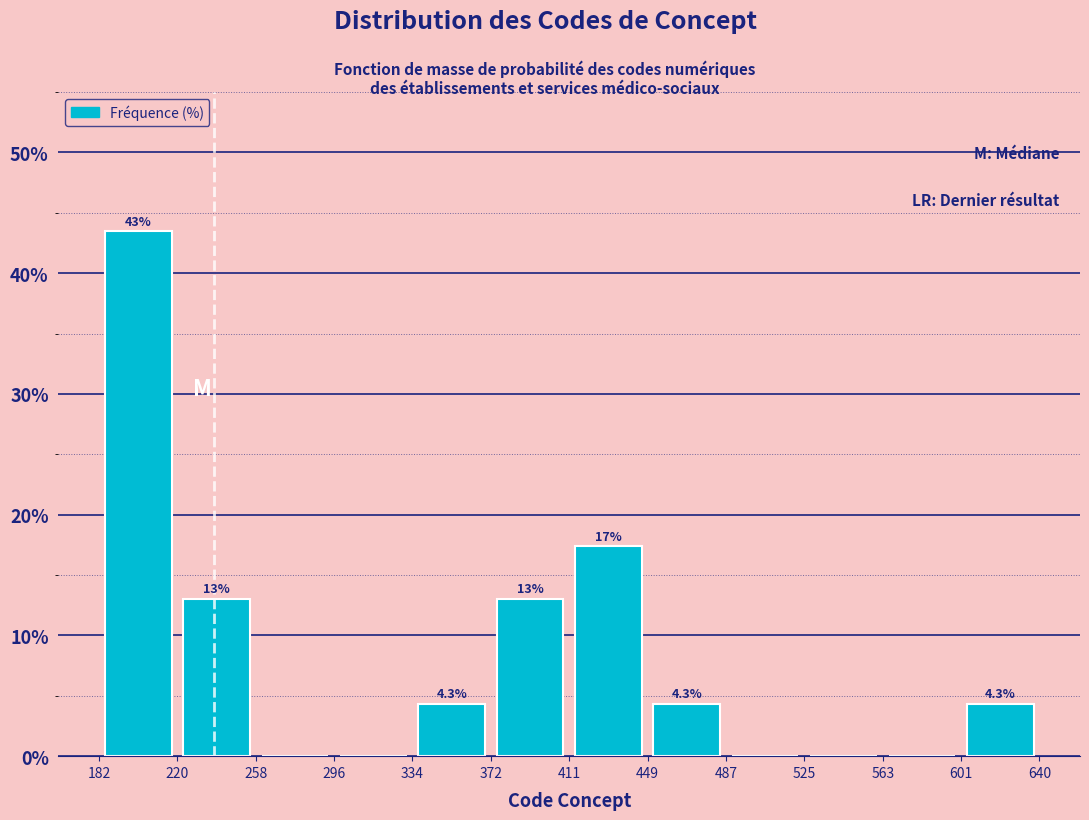

Which range on the x-axis has the tallest bar?

182 to 220